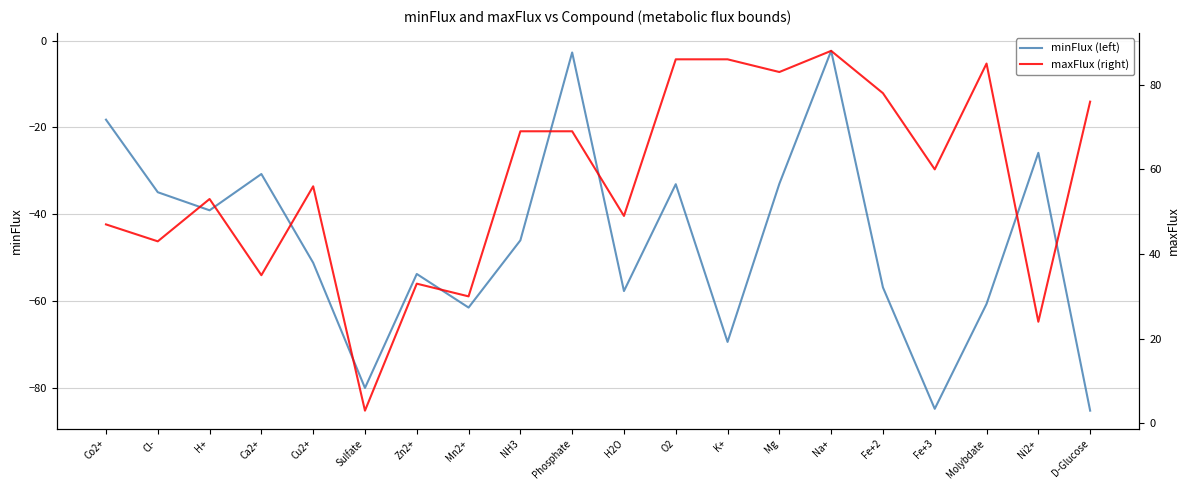

How many data points does each series have?

20